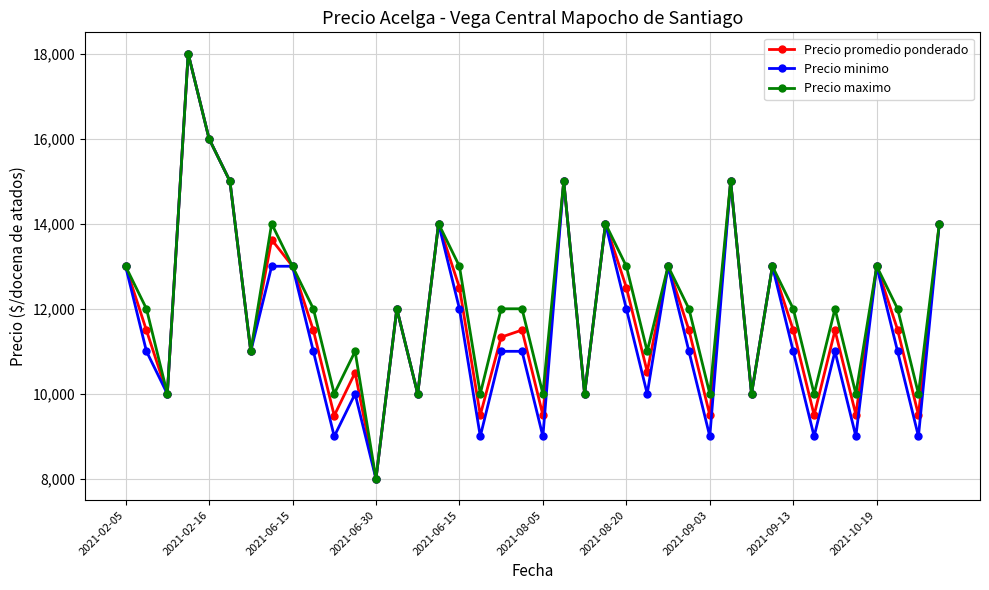

Which series has the largest total across all categories?

Precio maximo